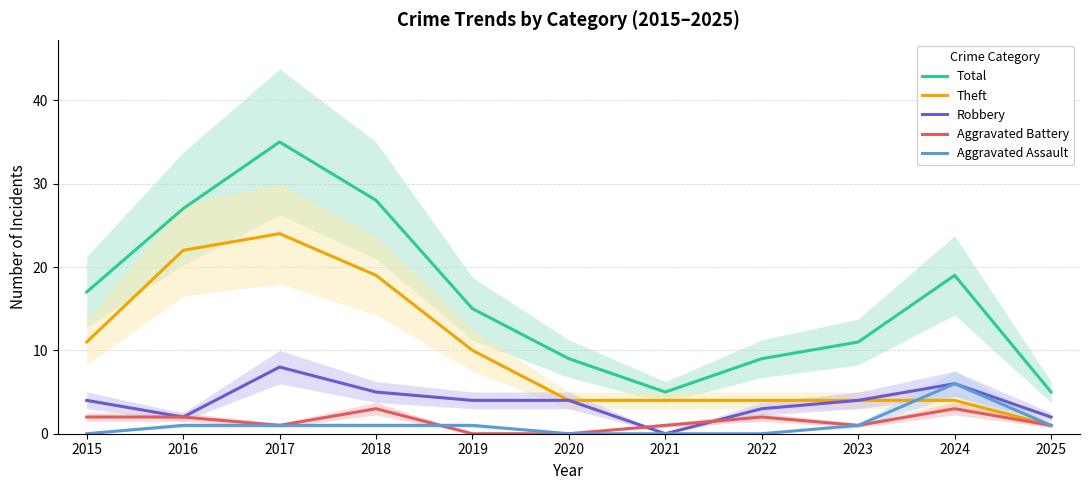

At how many categories does at least one series exceed 22?

3